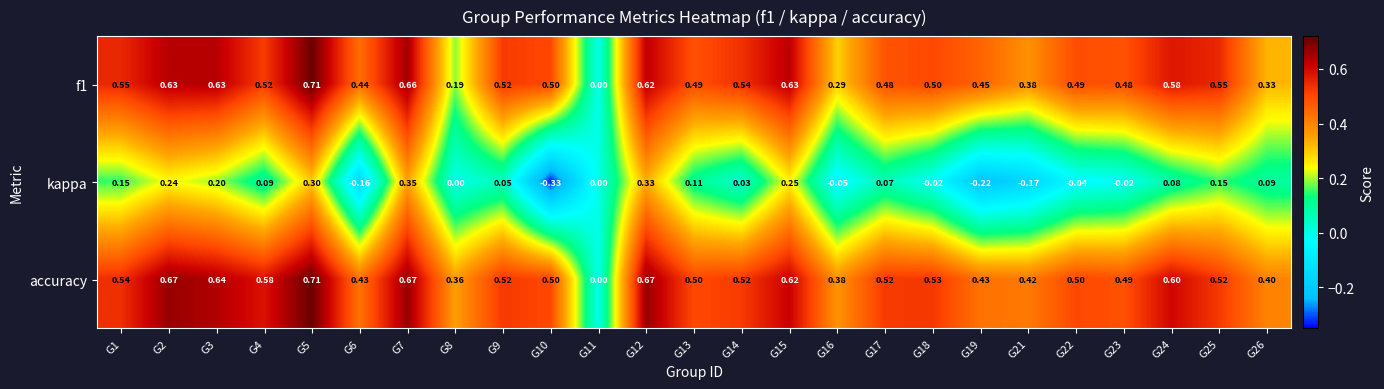

Which series has the largest total across all categories?

accuracy